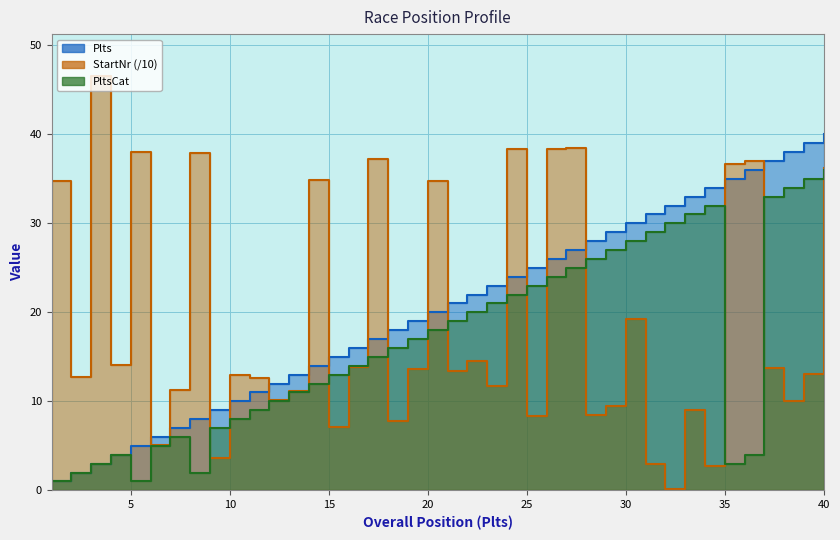

Is it true that Plts equals 35.0 at 35?

True